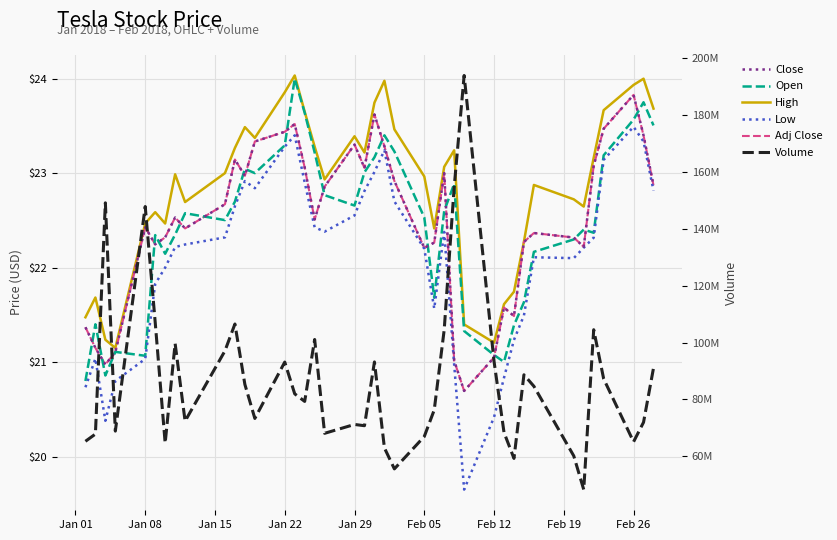

What is the lowest value of the Close series?

20.7